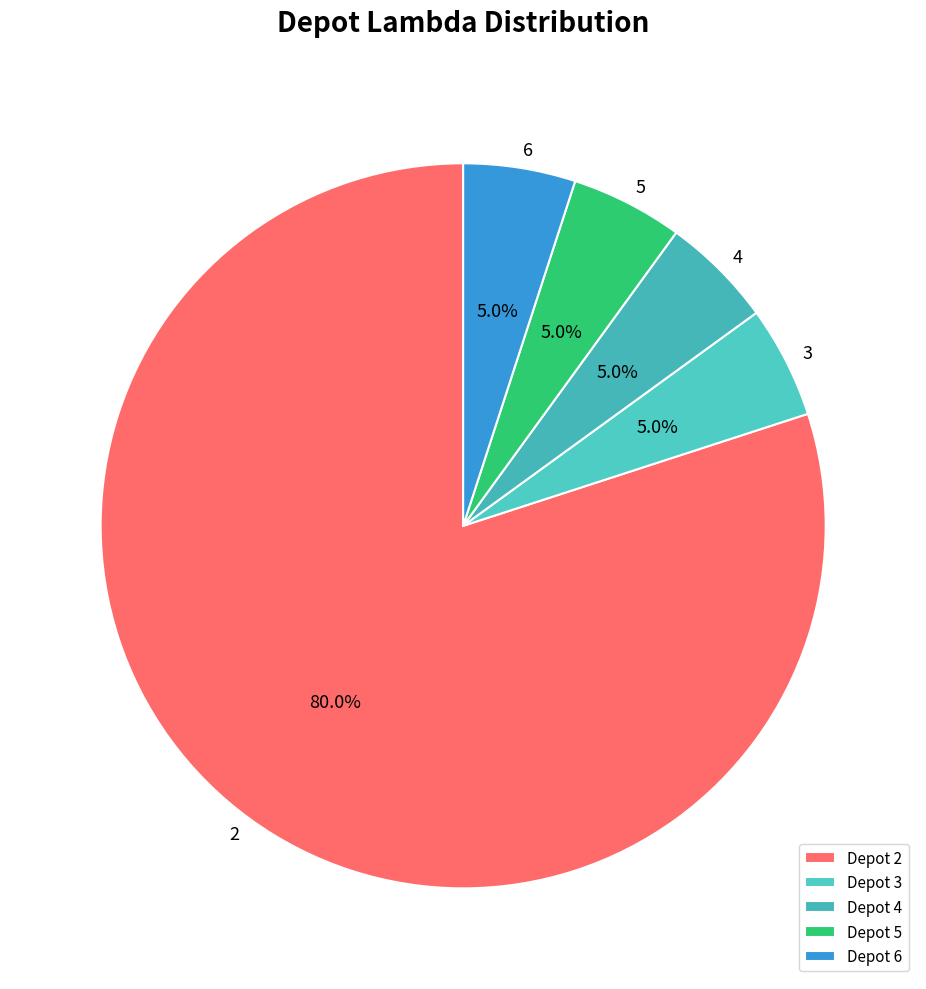

Rank the categories by value from highest to lowest.

2, 3, 4, 5, 6